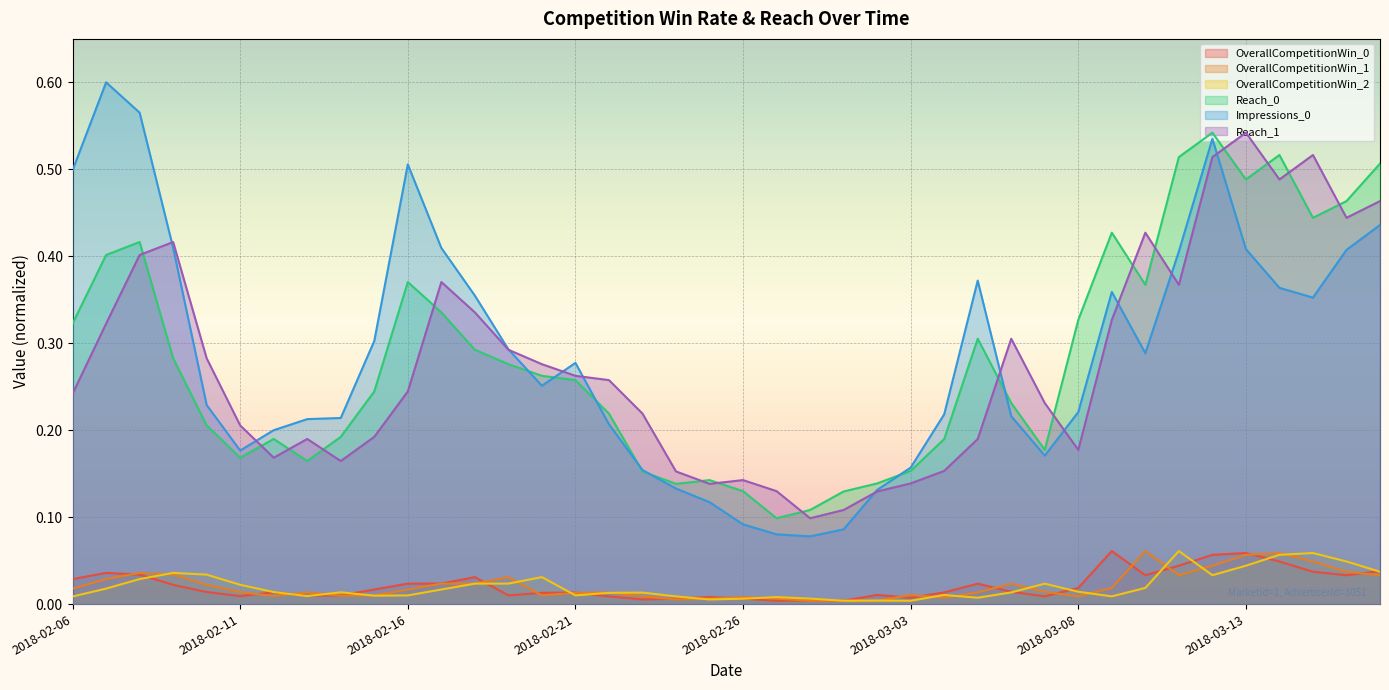

How many series are shown in this chart?

6